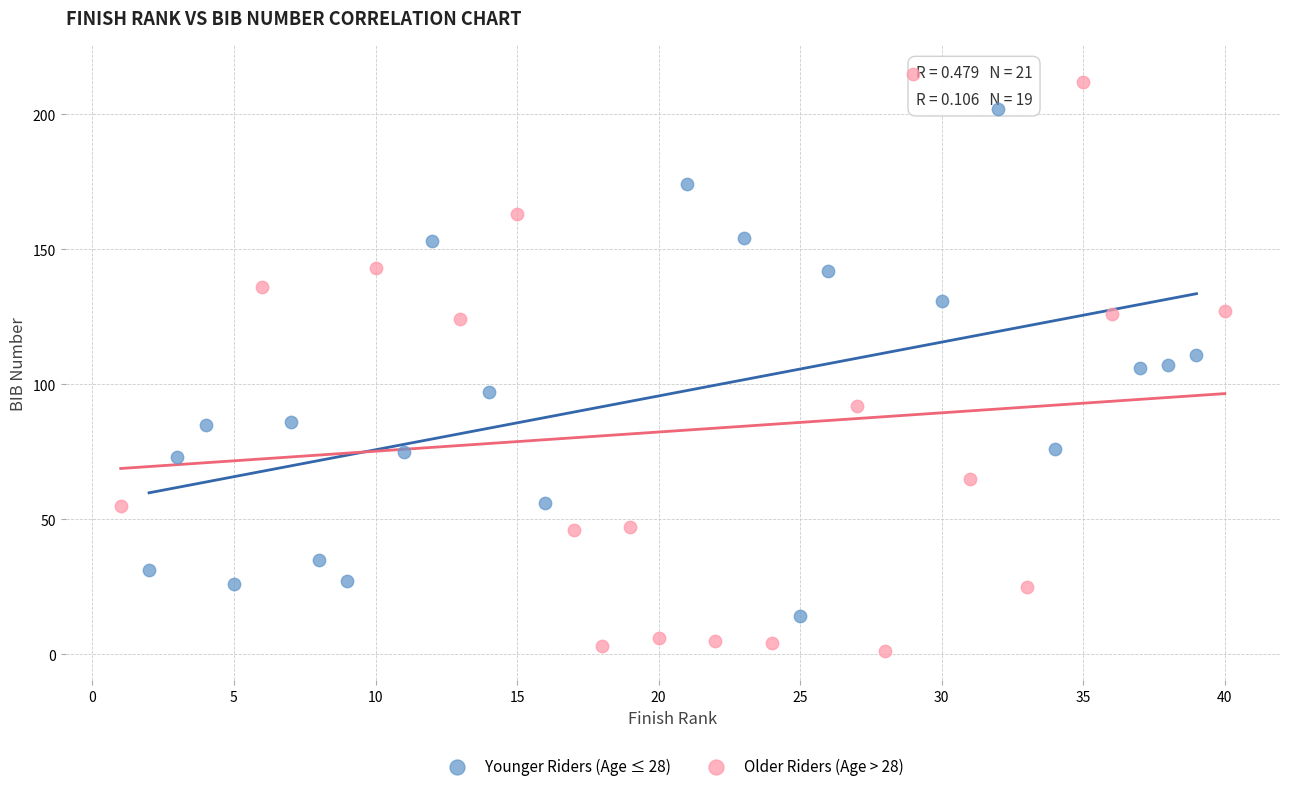

What are all the series names shown in the legend?

Younger Riders (Age ≤ 28), Older Riders (Age > 28)